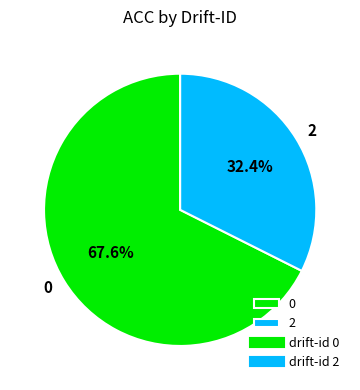

Do 2 and 0 together represent more than half of the pie?

Yes